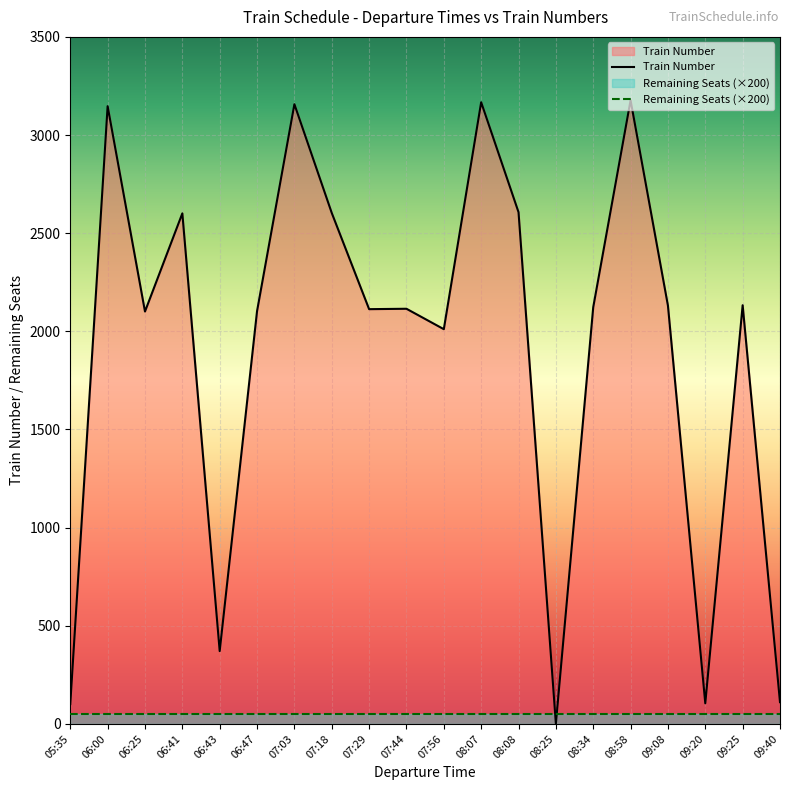

What is the value of the 3rd point from the left?

2101